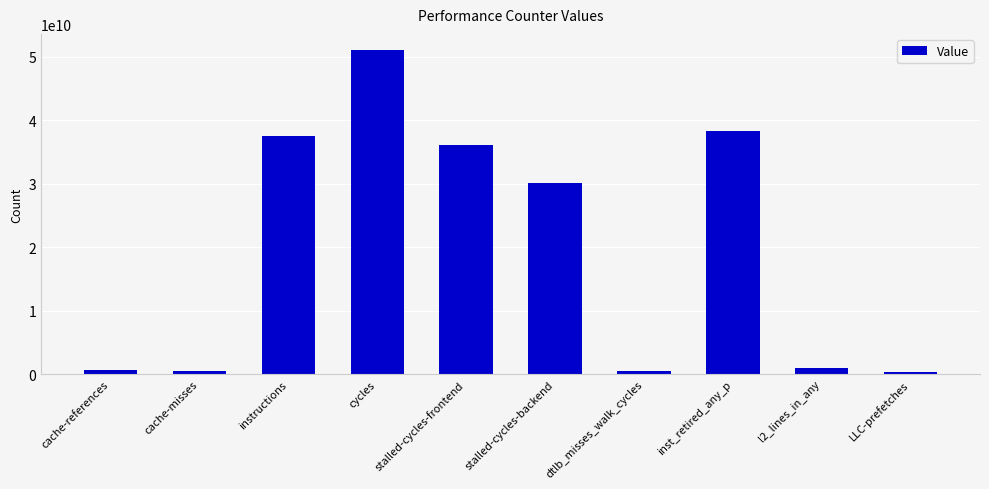

What is the ratio of the value at stalled-cycles-backend to the value at instructions?

0.8